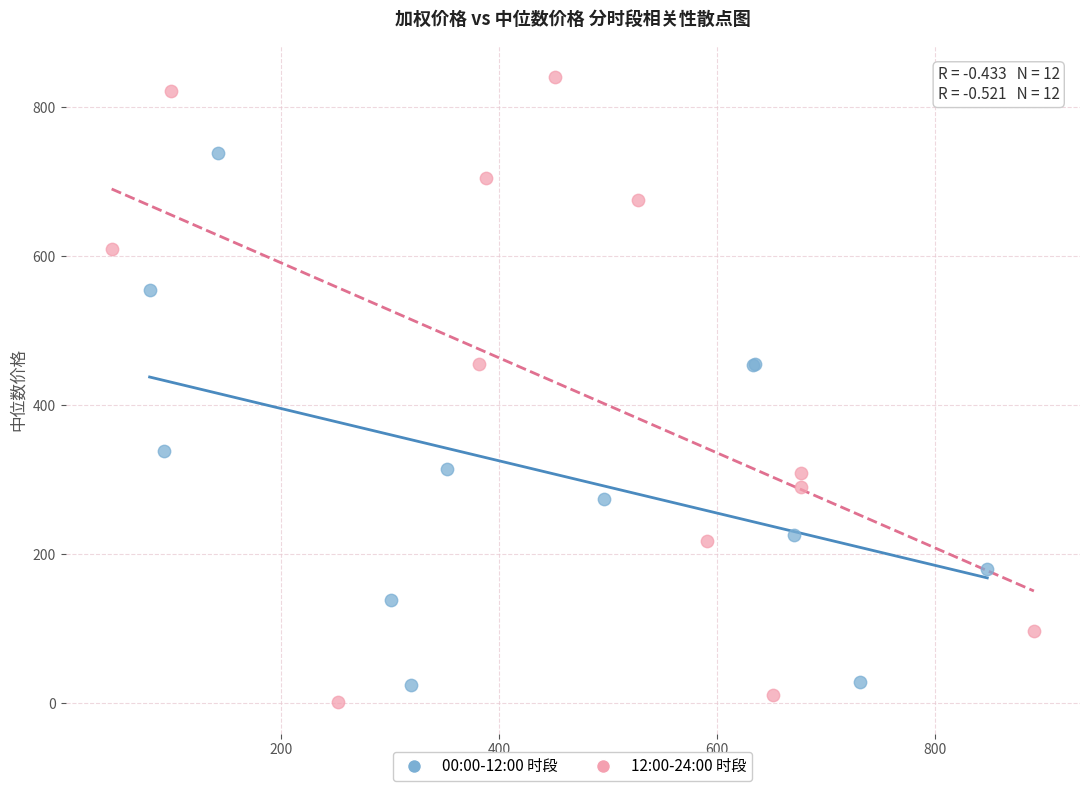

Which series reaches the minimum Y coordinate?

12:00-24:00 时段